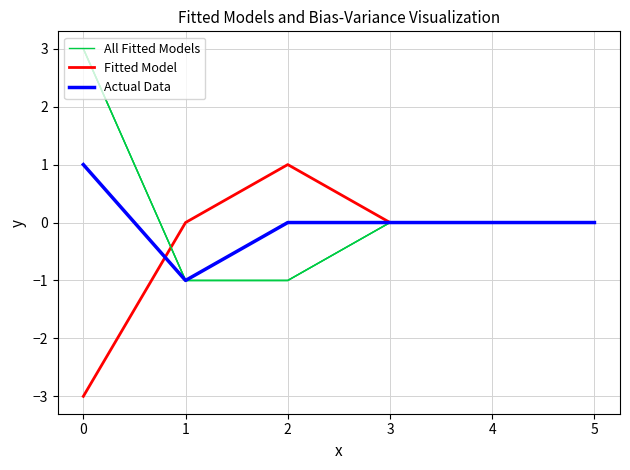

How many interior local valleys does the All Fitted Models series have?

1